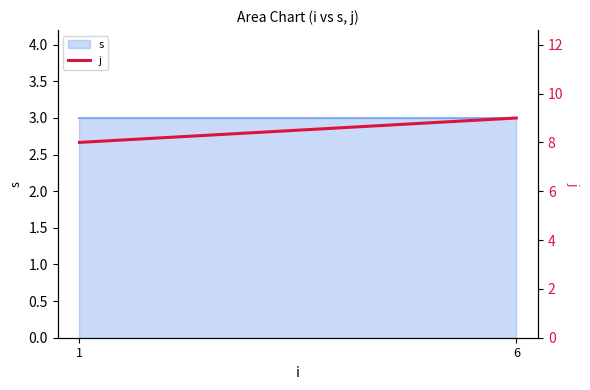

Does the chart display data point markers on the line(s)?

No